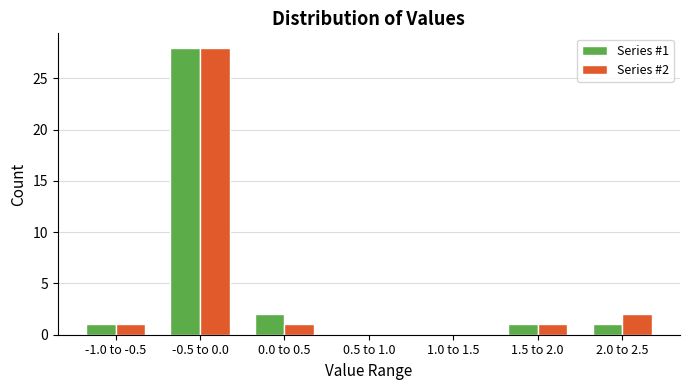

Reading right to left, what are all the values shown in this chart?

Series #1: 2.0 to 2.5=1	1.5 to 2.0=1	1.0 to 1.5=0	0.5 to 1.0=0	0.0 to 0.5=2	-0.5 to 0.0=28	-1.0 to -0.5=1
Series #2: 2.0 to 2.5=2	1.5 to 2.0=1	1.0 to 1.5=0	0.5 to 1.0=0	0.0 to 0.5=1	-0.5 to 0.0=28	-1.0 to -0.5=1